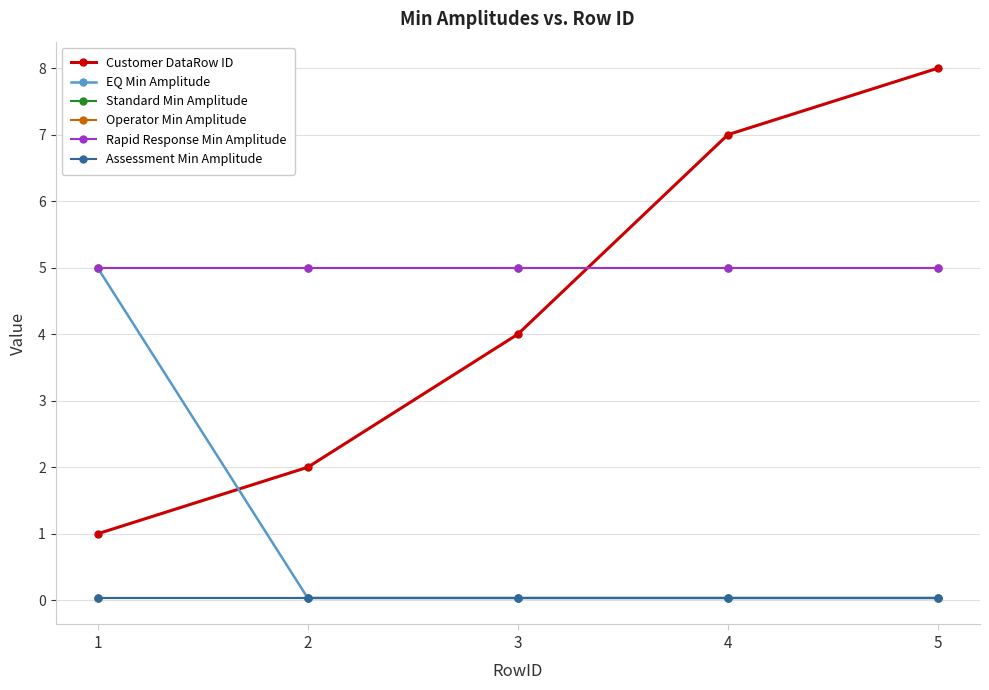

The value of Rapid Response Min Amplitude at 3 is 5.0. True or false?

True